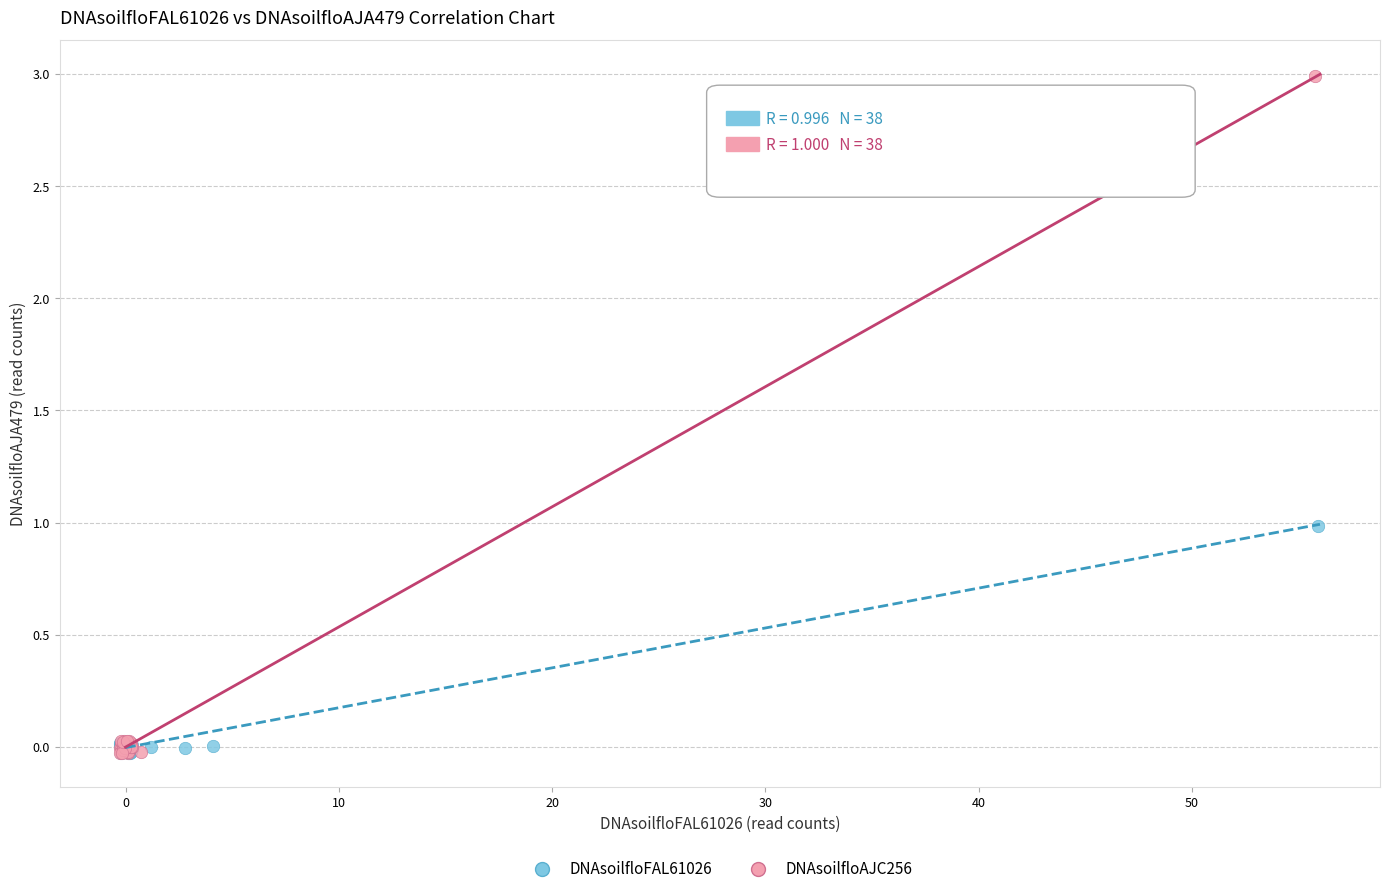

Which series reaches the maximum Y coordinate?

DNAsoilfloAJC256